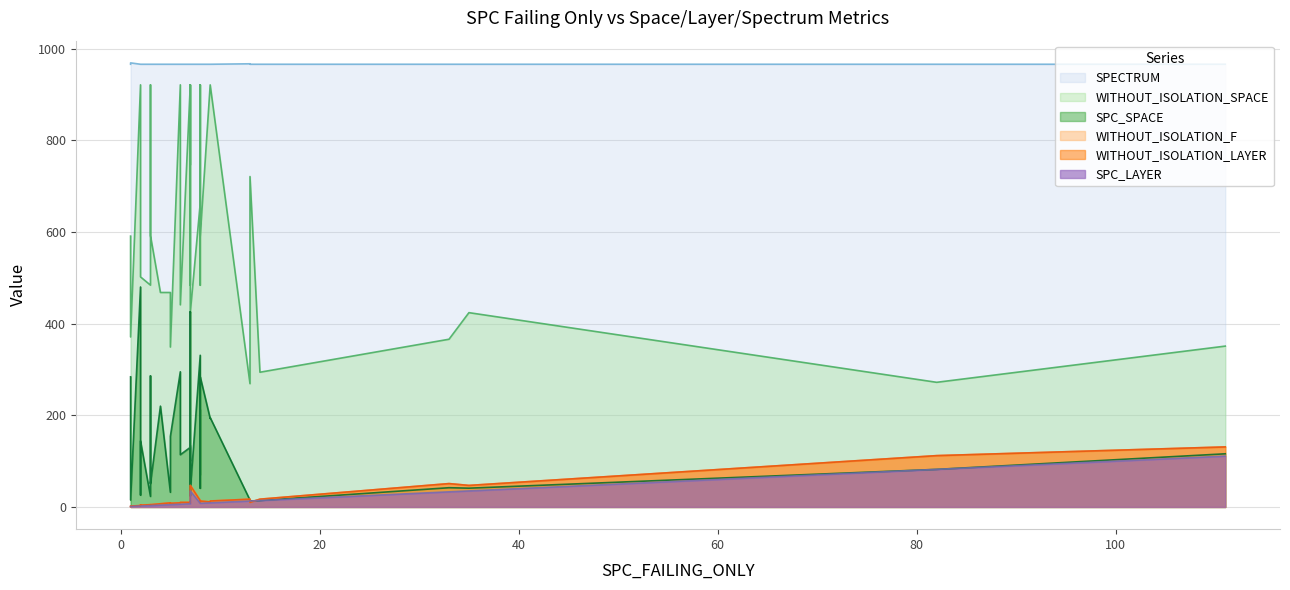

Between which two adjacent categories do SPC_LAYER and WITHOUT_ISOLATION_LAYER first intersect?

2 and 13